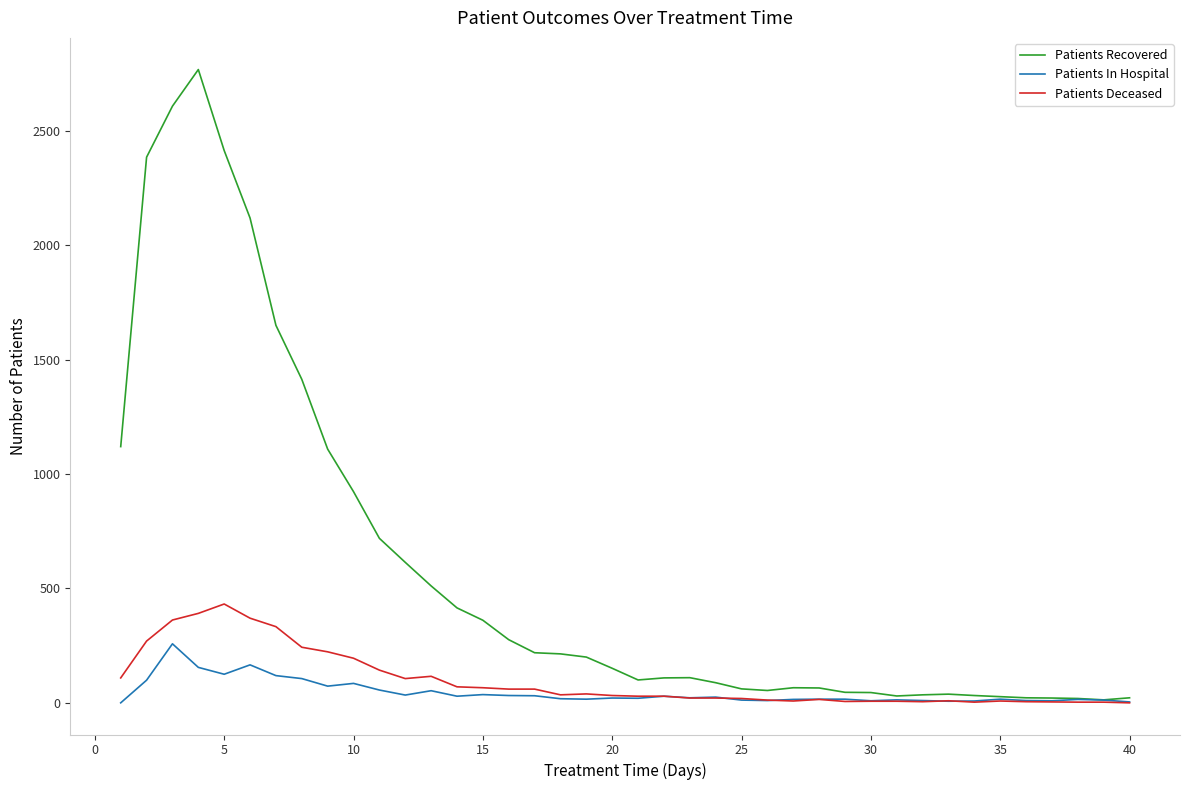

Which series has the largest range (max minus min)?

Patients Recovered